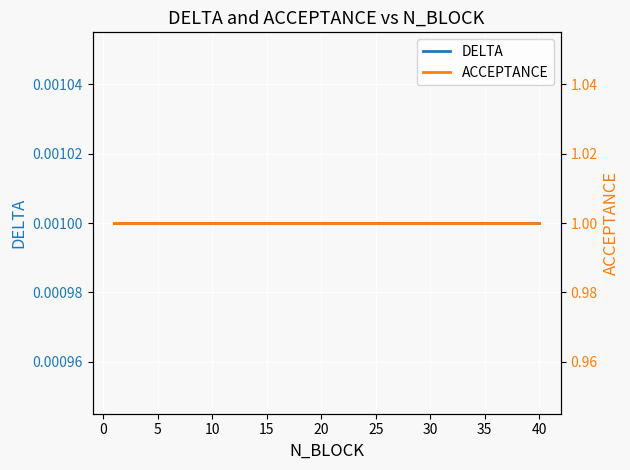

What is the greatest value displayed?

1.0